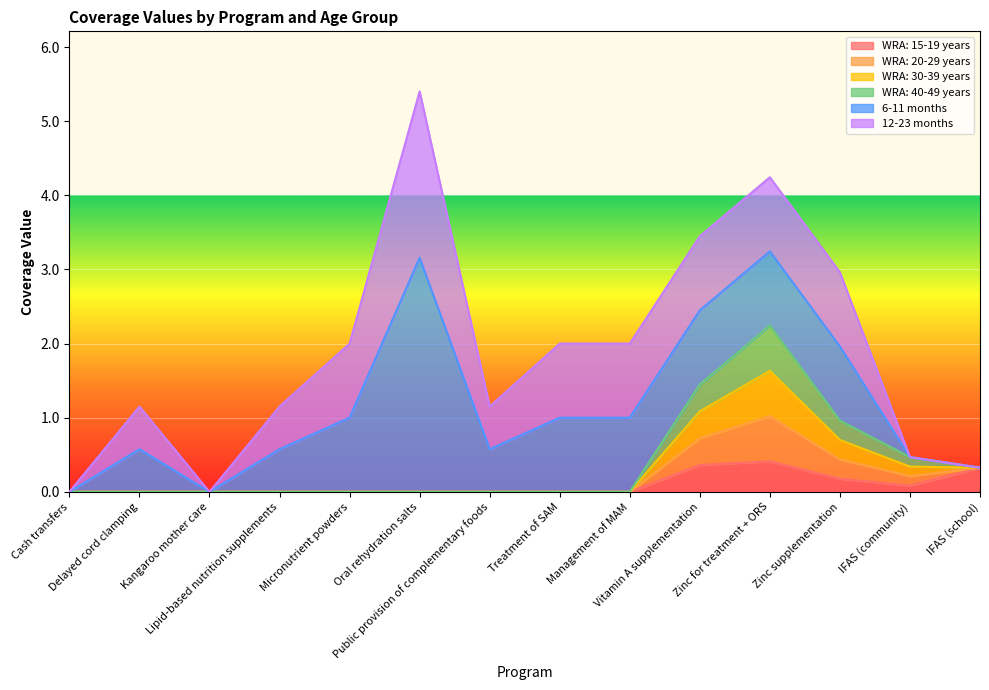

The WRA: 15-19 years series shows 0.1 at Management of MAM. True or false?

False